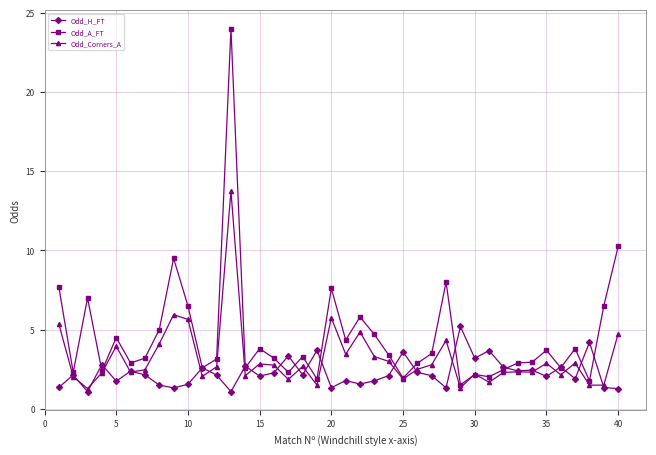

Which series has the largest range (max minus min)?

Odd_A_FT